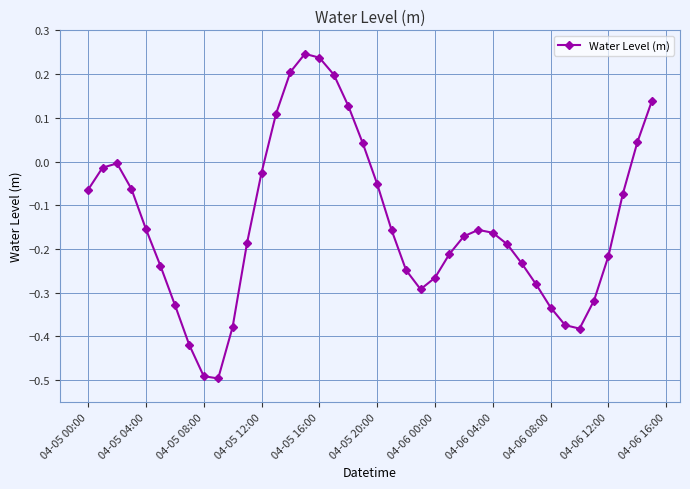

How many data points are less than 0?

31